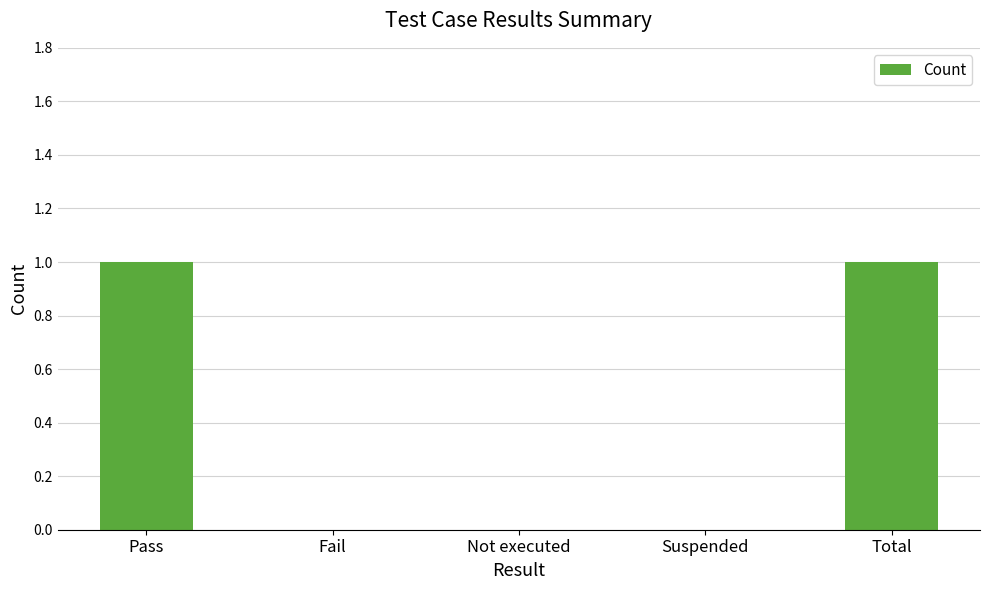

What is the ratio of the value at Pass to the value at Total?

1.0